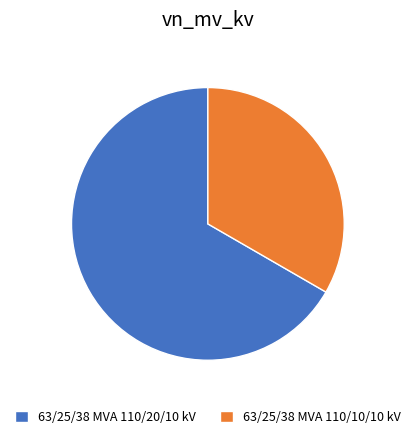

How many segments does this pie chart have?

2